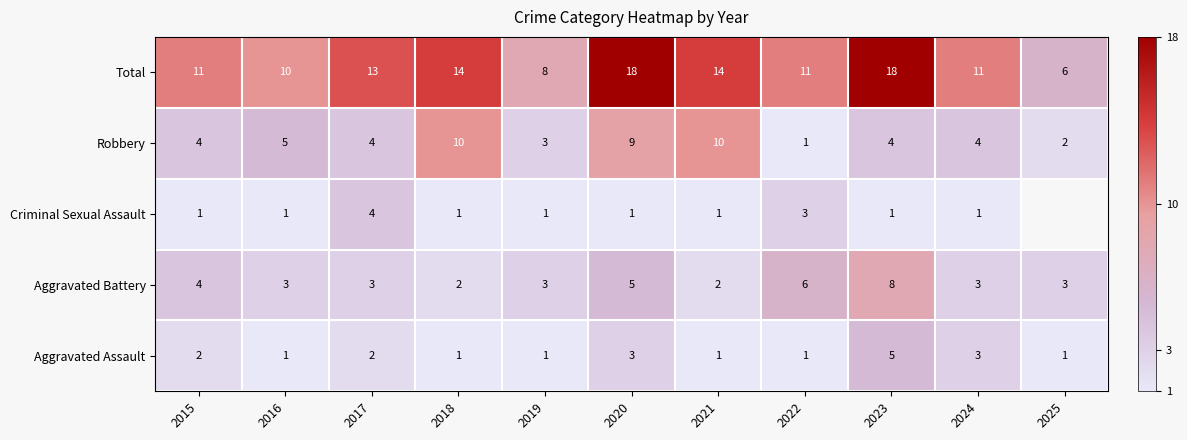

What is the maximum value for Aggravated Assault?

5